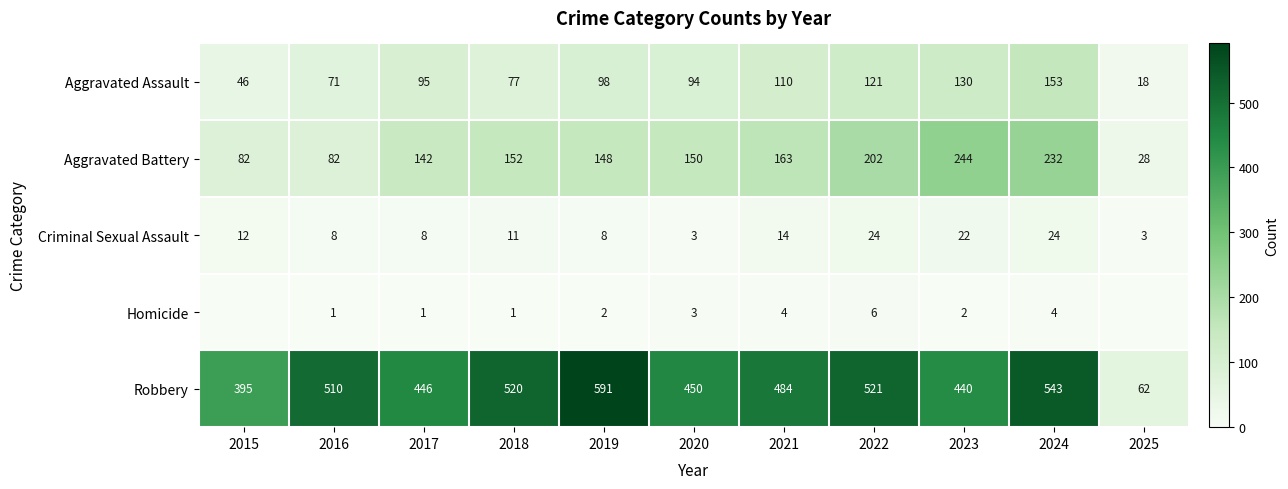

At which label does Aggravated Assault reach its peak?

2024